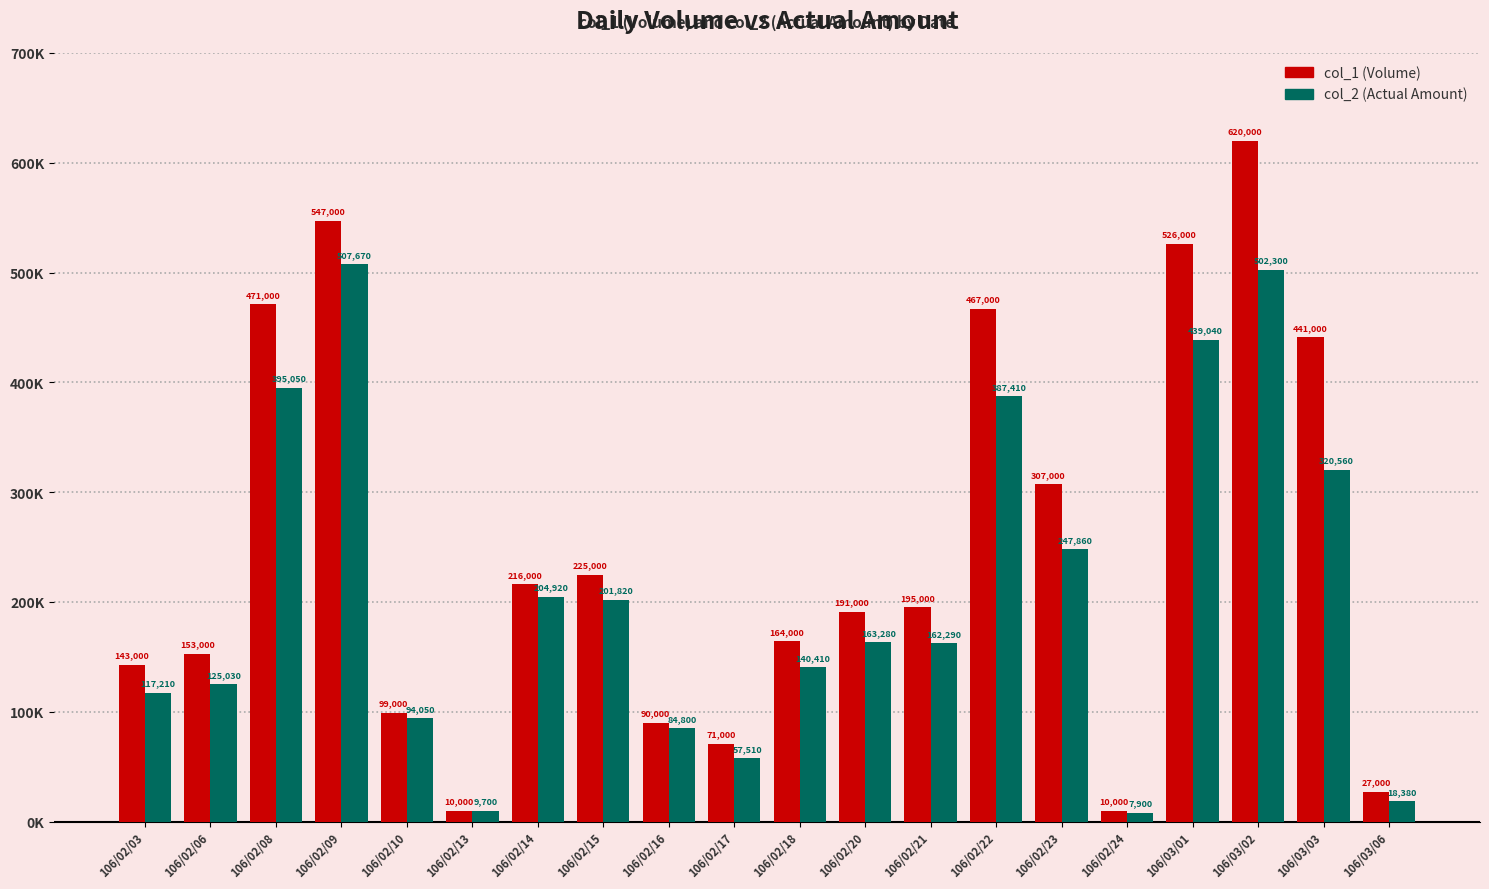

What is the minimum value shown in the chart?

7900